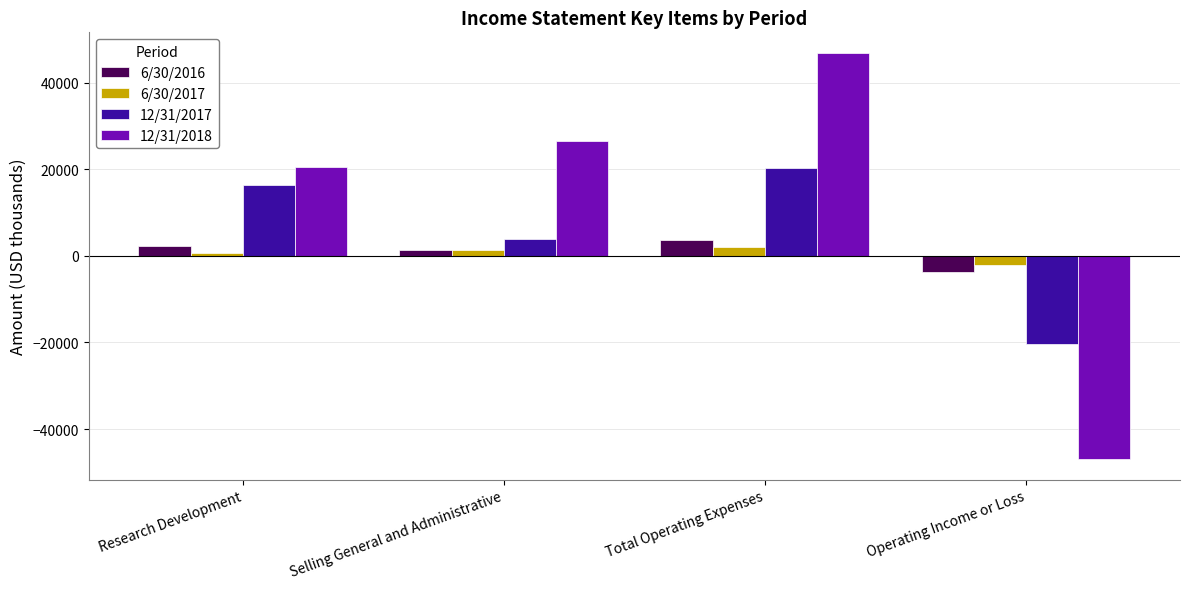

How many bars are there in each group?

4